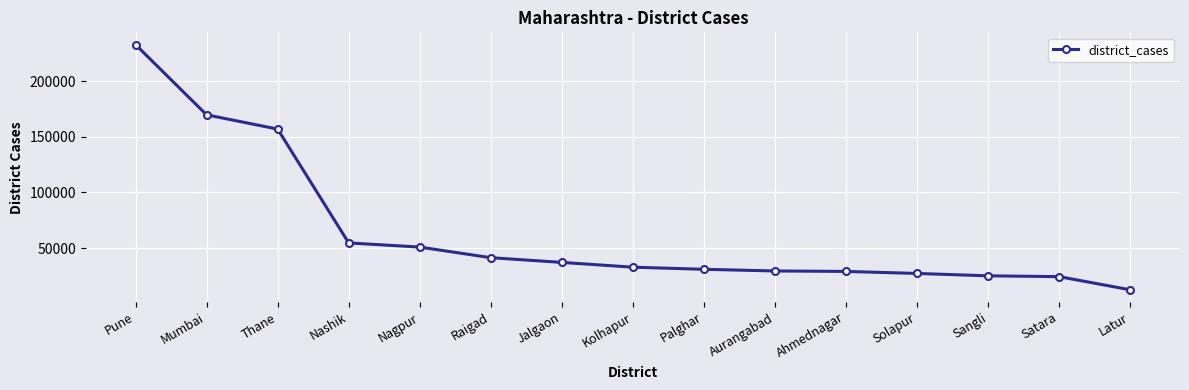

Is it true that the value at Nashik is 54632?

True